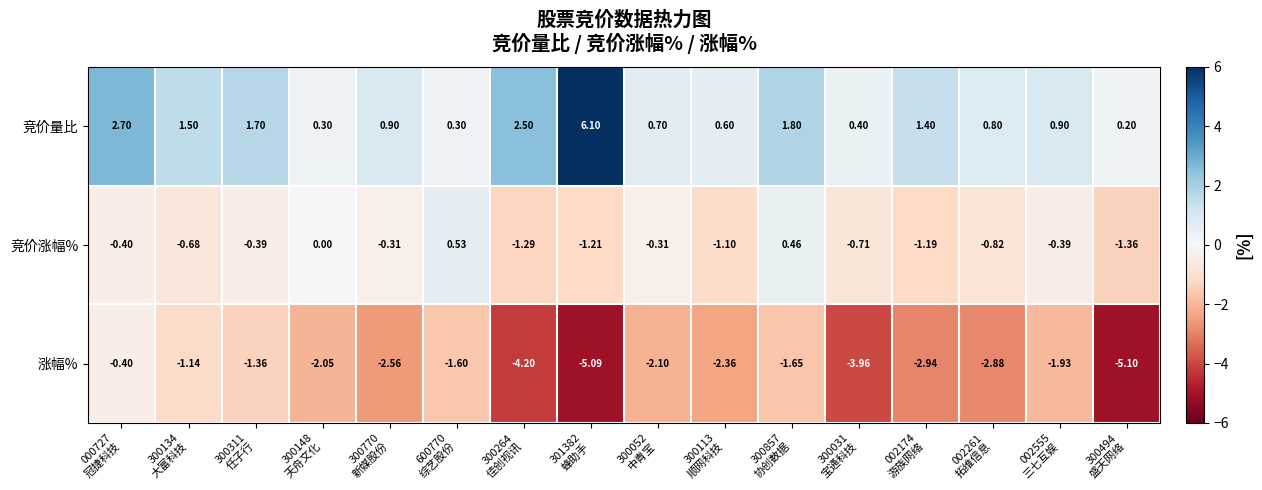

List the series in order of their overall mean, highest first.

竞价量比, 竞价涨幅%, 涨幅%